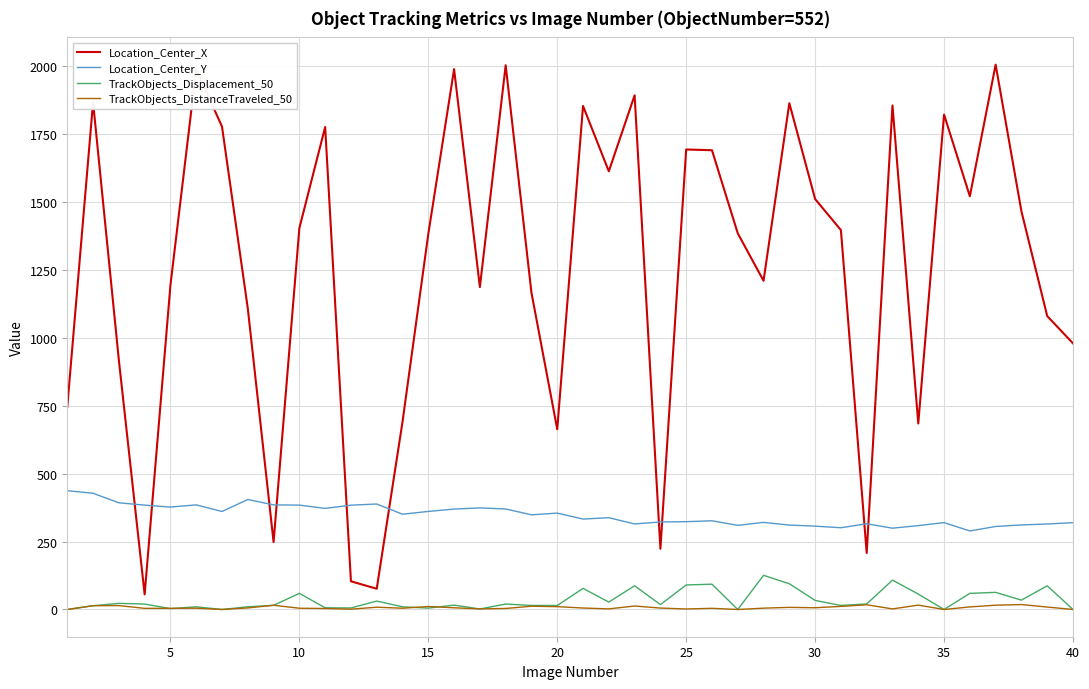

After their last crossing, which series has the higher values: Location_Center_X or Location_Center_Y?

Location_Center_X